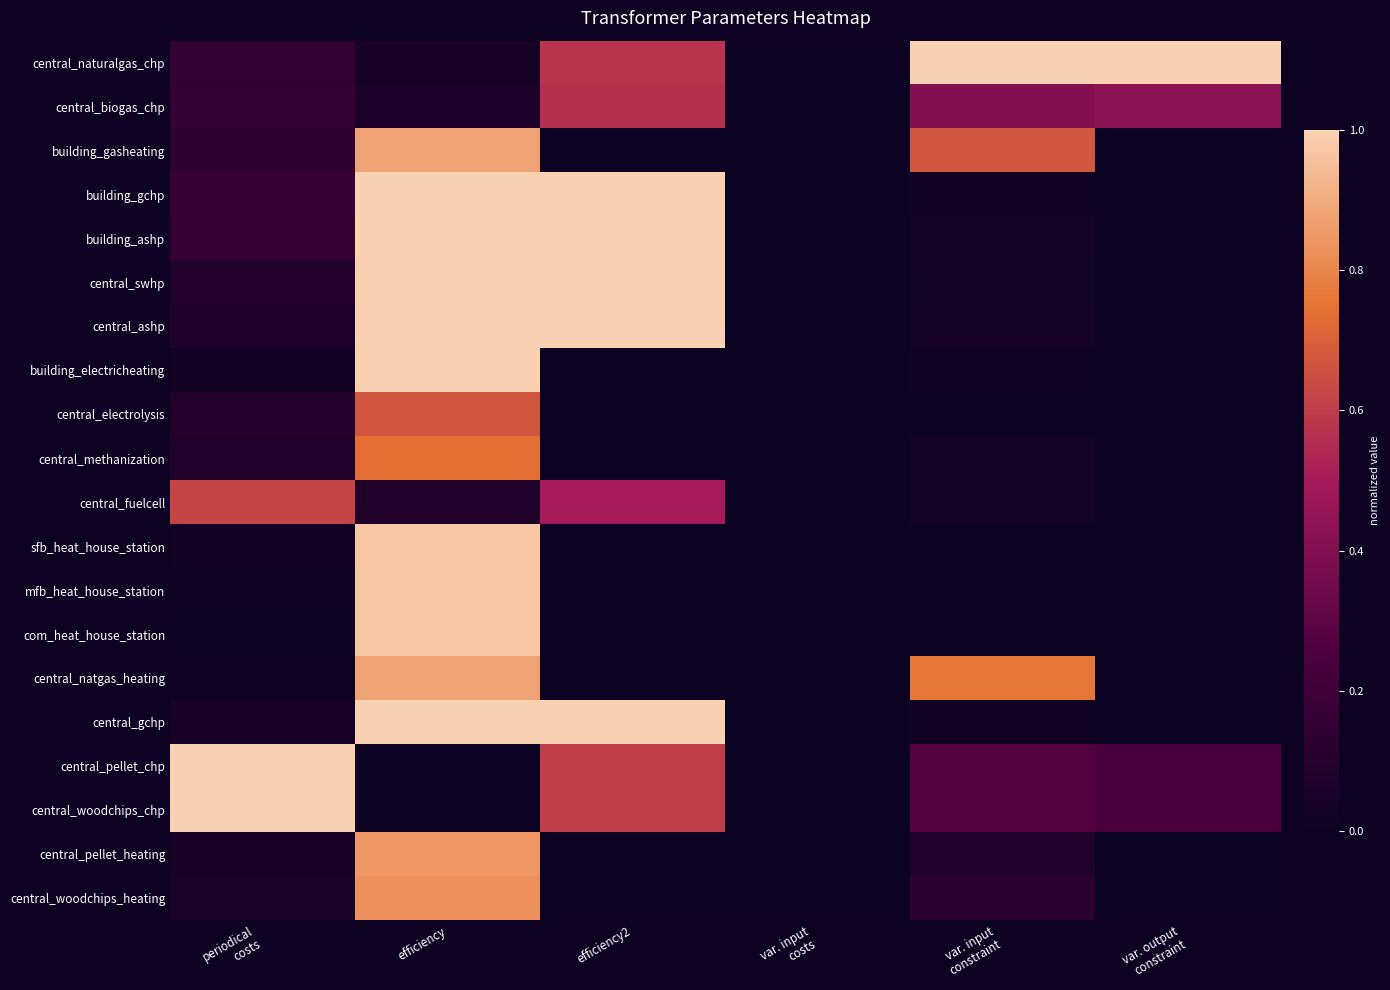

What is the spread (max minus min) of values at efficiency?

1.0